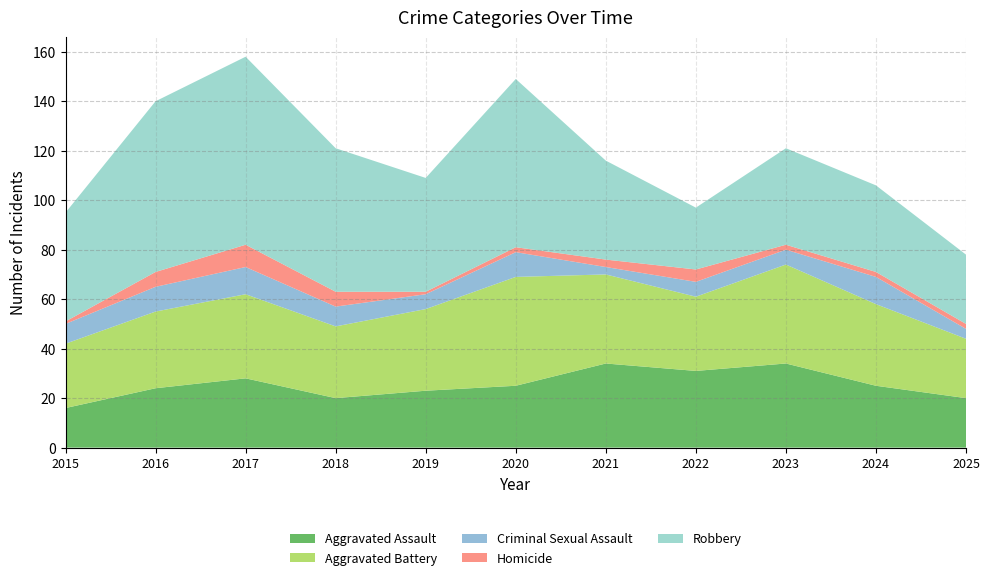

Reading left to right, transcribe all the data shown in this chart.

Aggravated Assault: 16	24	28	20	23	25	34	31	34	25	20
Aggravated Battery: 26	31	34	29	33	44	36	30	40	33	24
Criminal Sexual Assault: 8	10	11	8	6	10	3	6	6	11	4
Homicide: 1	6	9	6	1	2	3	5	2	2	2
Robbery: 44	69	76	58	46	68	40	25	39	35	28